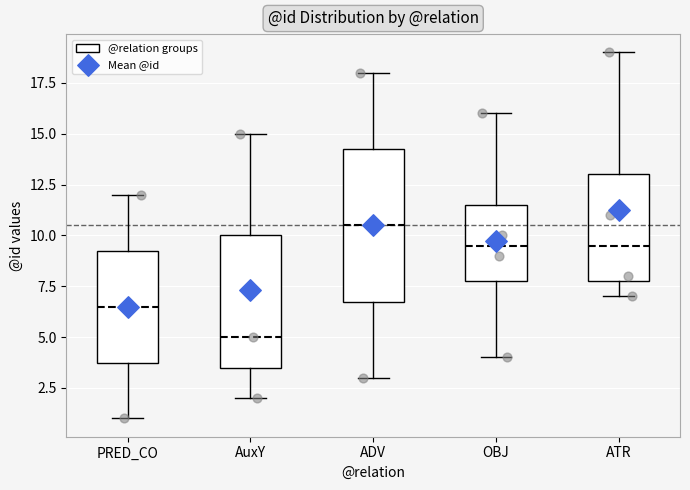

Reading left to right, read every box against the y-axis: the position of its median line, the range the box covers, and the ends of its whiskers. The values are not printed on the chart, so give them approximately, as read against the axis.

PRED_CO: median 6.5, box 4.0 to 9.5, whiskers 1.0 to 12.0
AuxY: median 5.0, box 3.5 to 10.0, whiskers 2.0 to 15.0
ADV: median 10.5, box 7.0 to 14.5, whiskers 3.0 to 18.0
OBJ: median 9.5, box 8.0 to 11.5, whiskers 4.0 to 16.0
ATR: median 9.5, box 8.0 to 13.0, whiskers 7.0 to 19.0